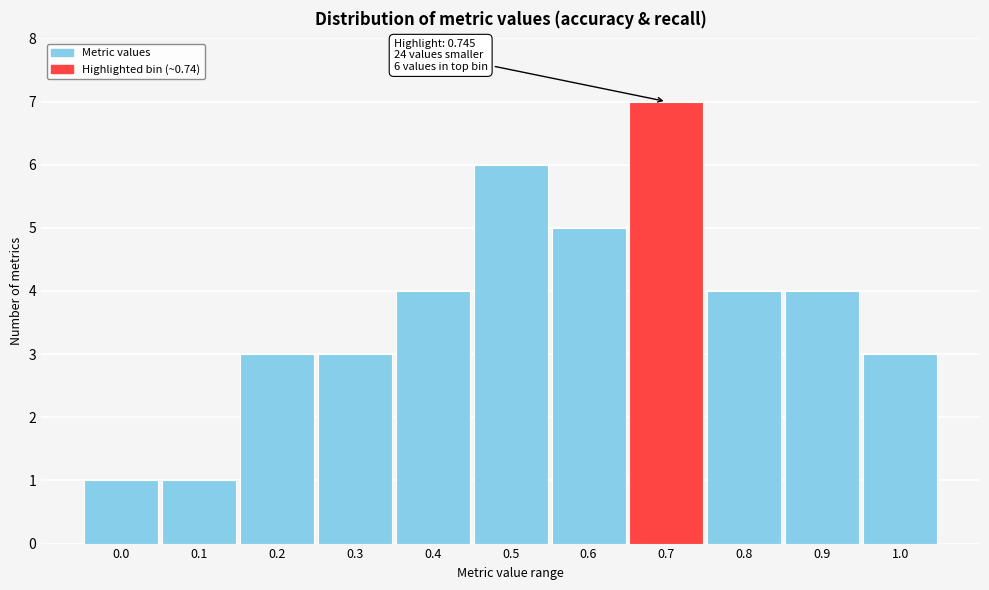

Reading left to right, list all the values displayed in this chart.

1	1	3	3	4	6	5	7	4	4	3